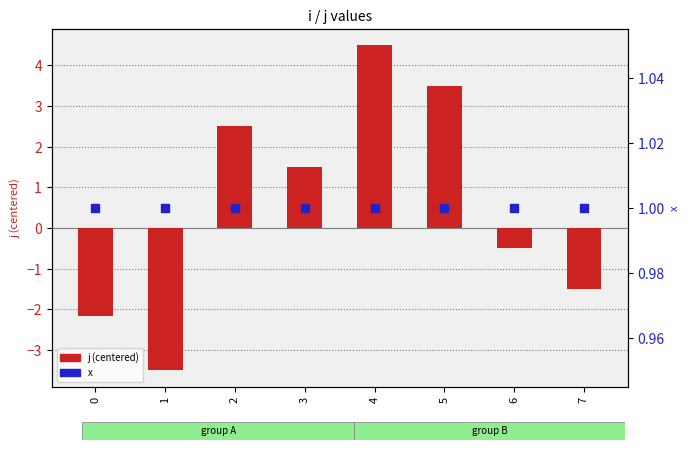

What are all the series names shown in the legend?

j (centered), x